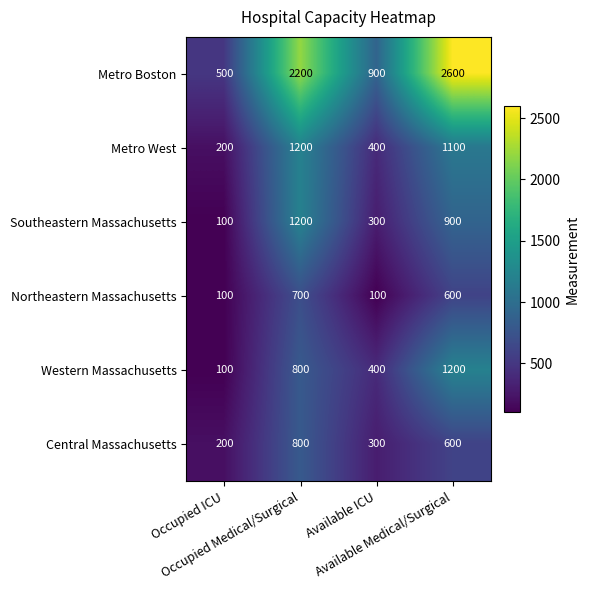

What is the difference between the maximum and minimum values in the Central Massachusetts series?

600